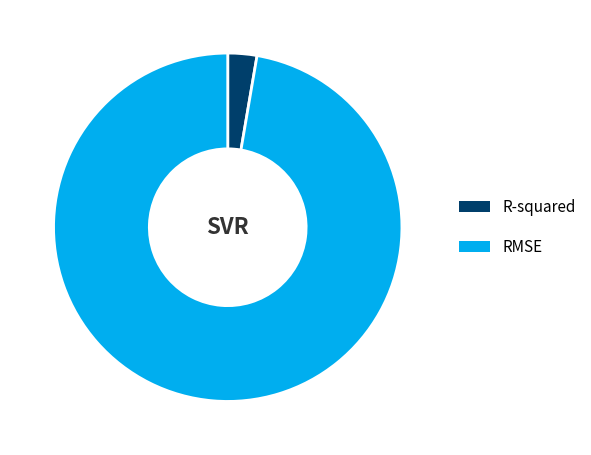

Is the sum of RMSE and R-squared greater than half?

Yes